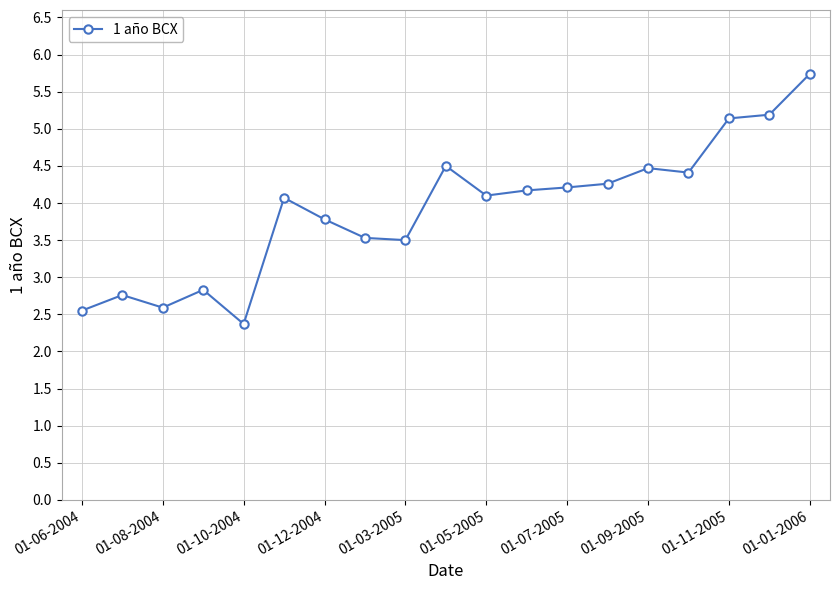

How many lines are shown in the chart?

1